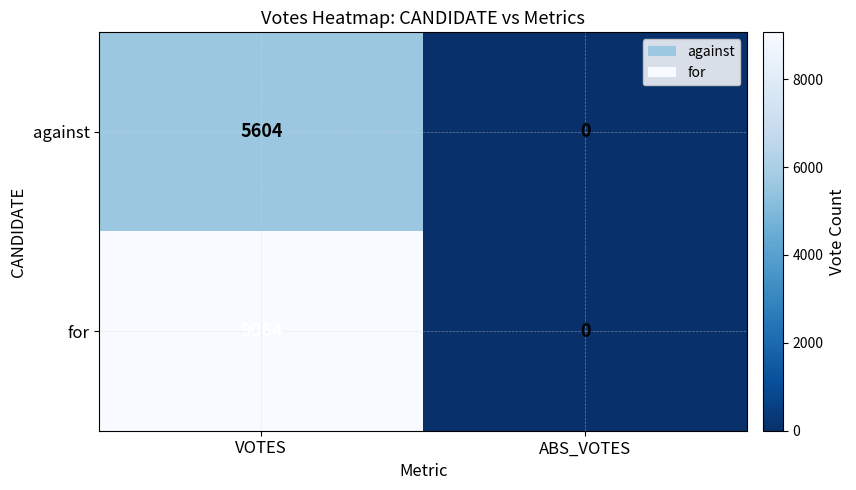

Count the number of data series in this chart.

2